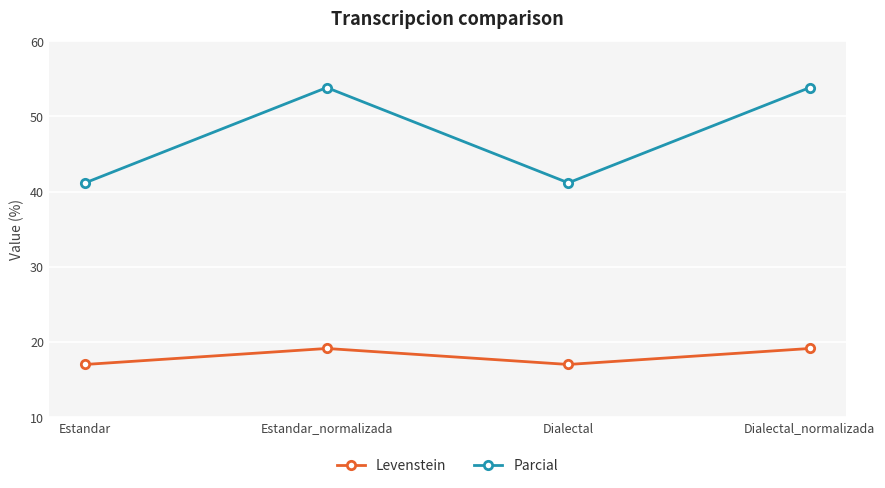

What is the maximum value for Parcial?

53.8